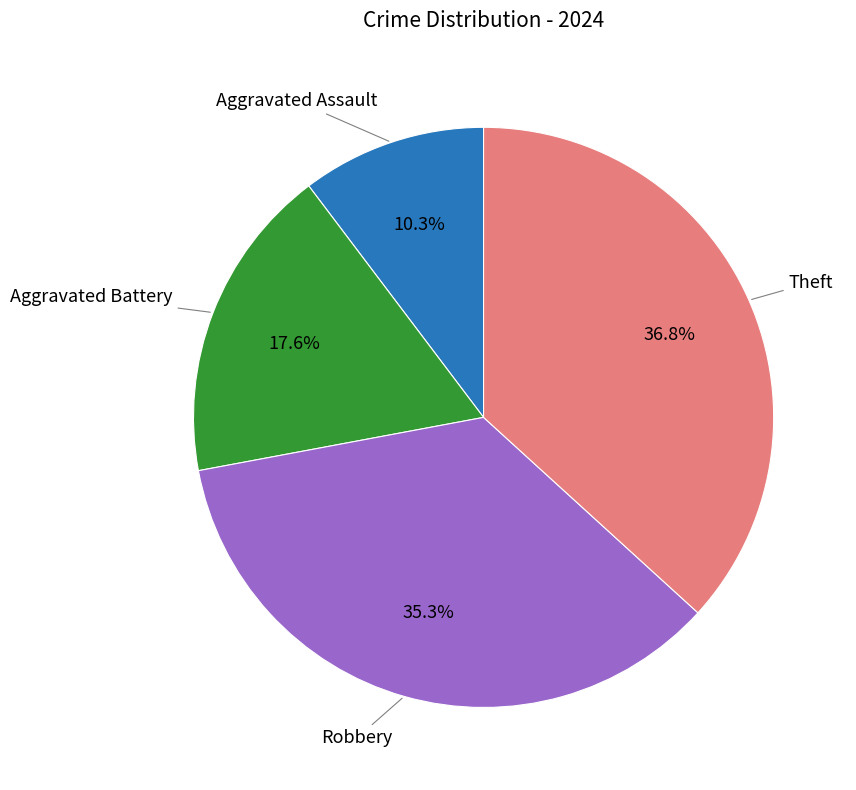

To the nearest percent, what portion does Robbery represent?

35%